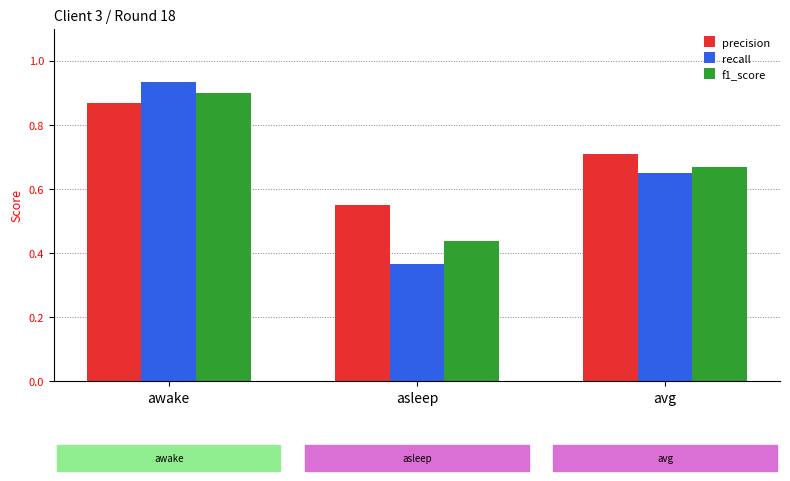

At which label does f1_score reach its peak?

awake